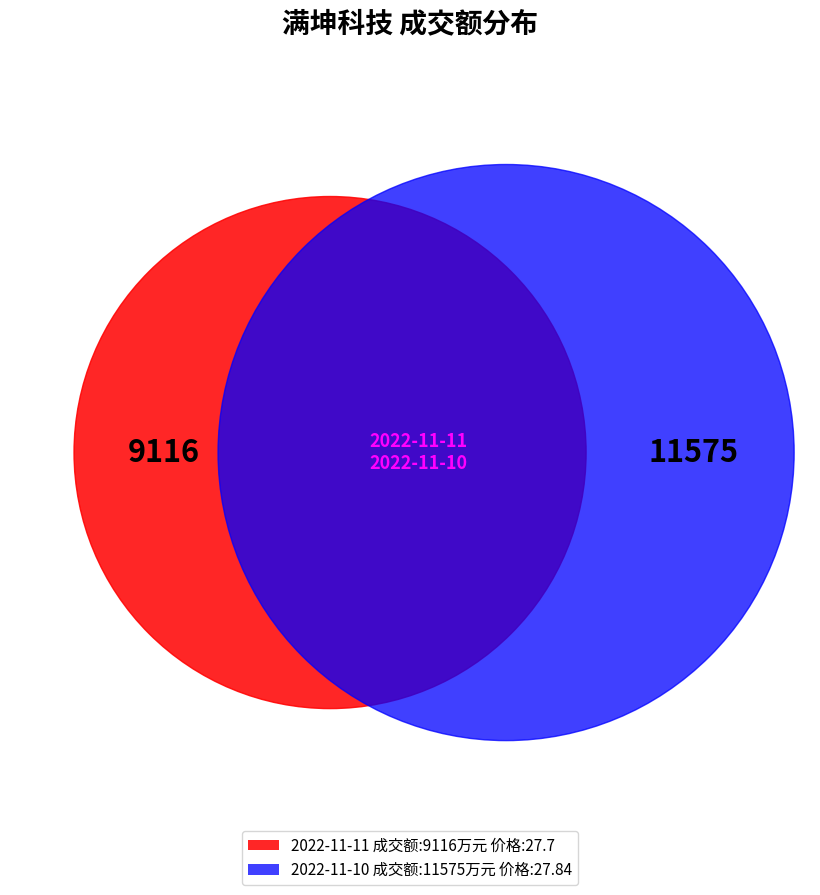

What percentage do 2022-11-10 and 2022-11-11 together represent?

100.0%